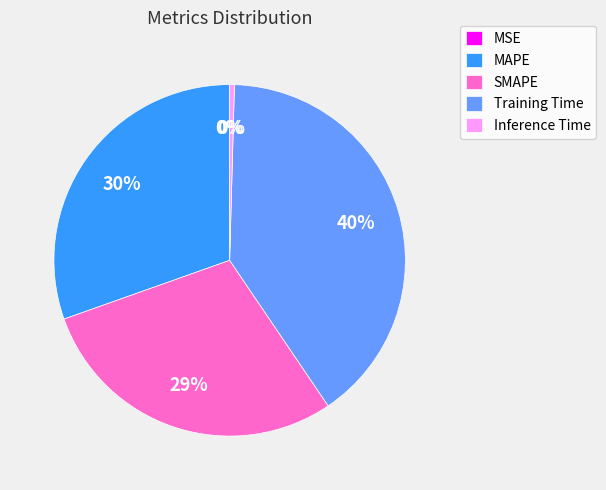

Which slice is the largest?

Training Time